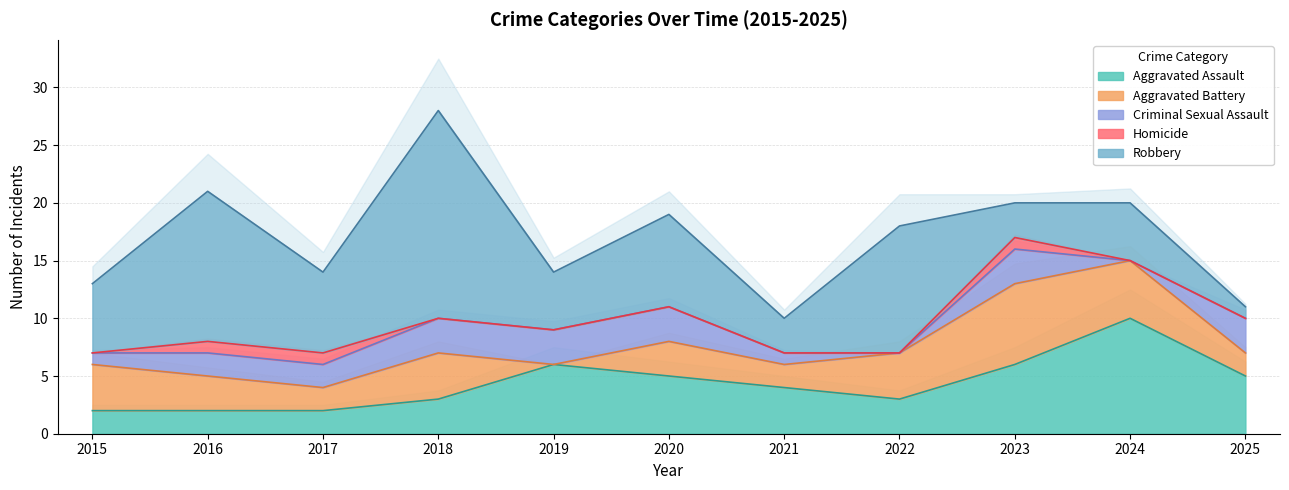

True or false: Homicide and Robbery cross at least once.

False